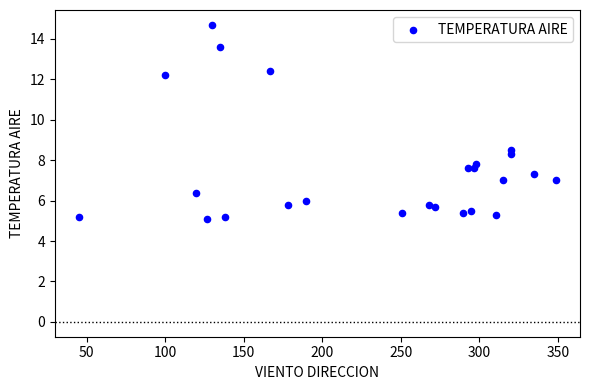

What is the range of X values (max minus min)?

304.0